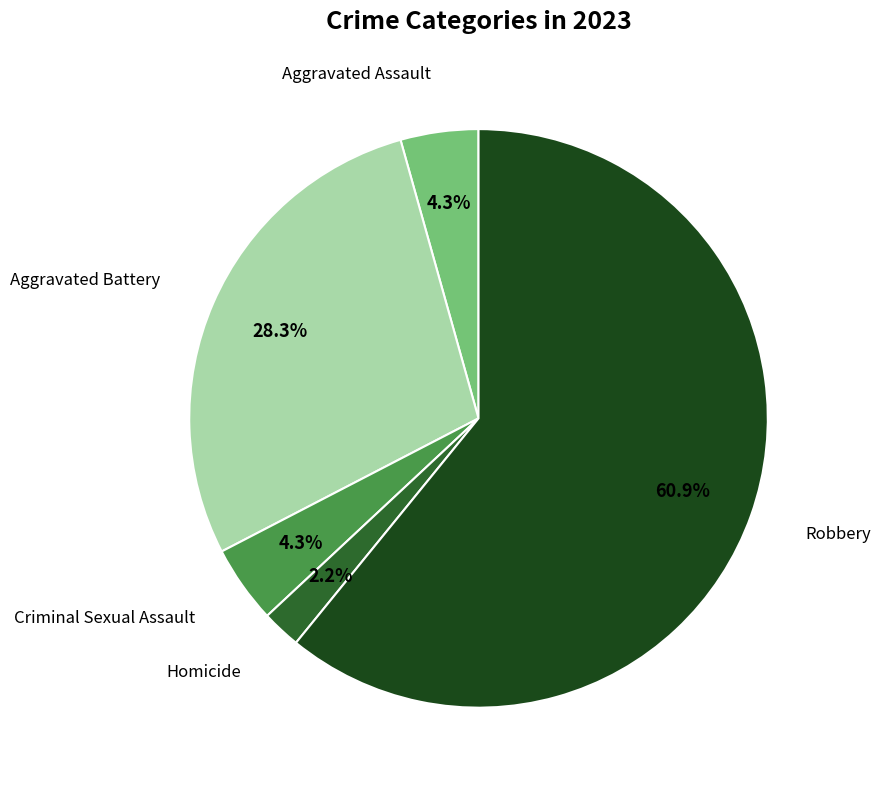

Is there a majority slice in this chart?

Yes